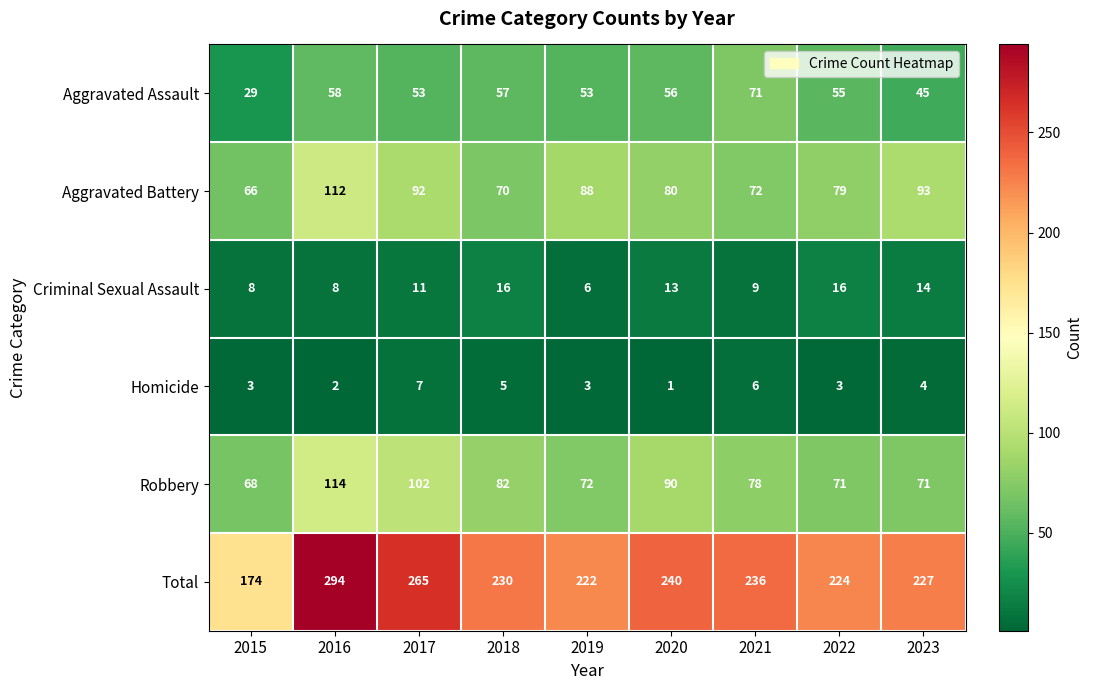

Rank the series by their maximum value, from lowest to highest.

Homicide, Criminal Sexual Assault, Aggravated Assault, Aggravated Battery, Robbery, Total